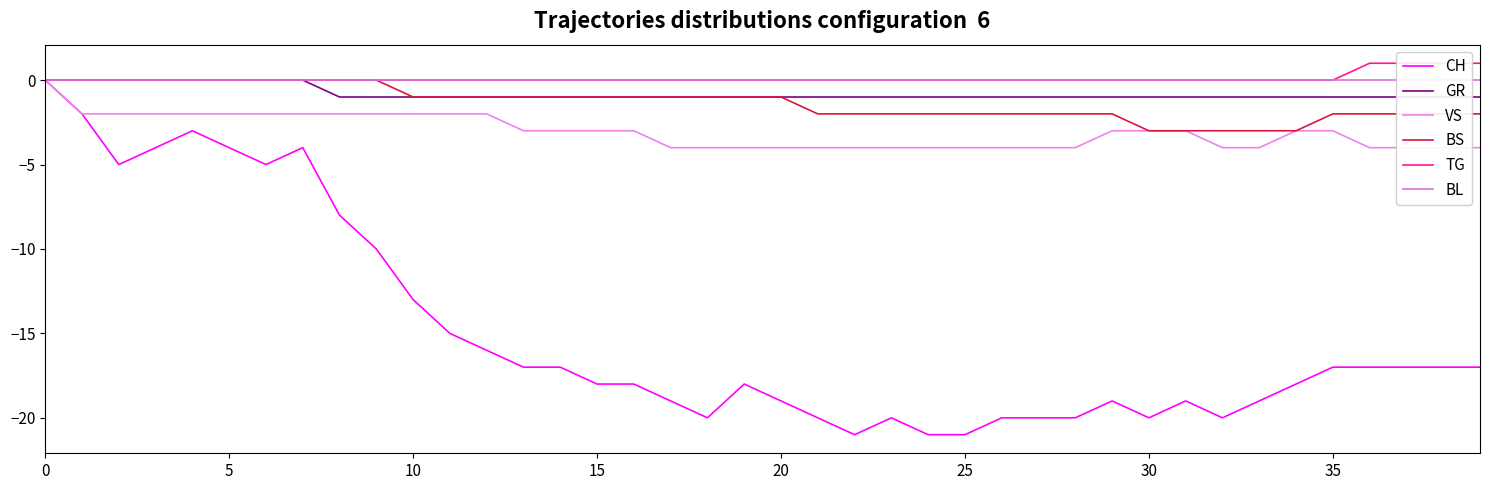

What is the greatest value displayed?

1